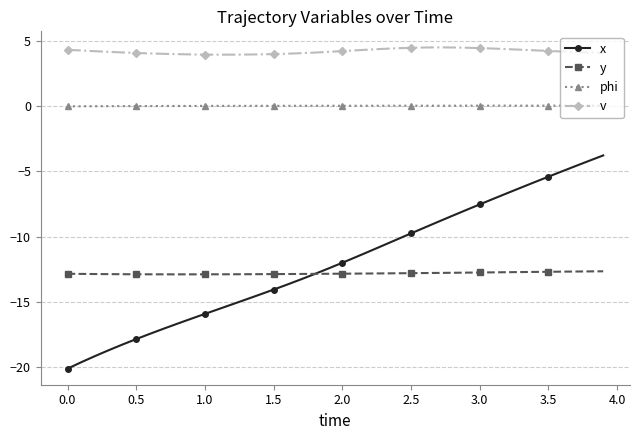

What is the lowest value of the y series?

-12.9